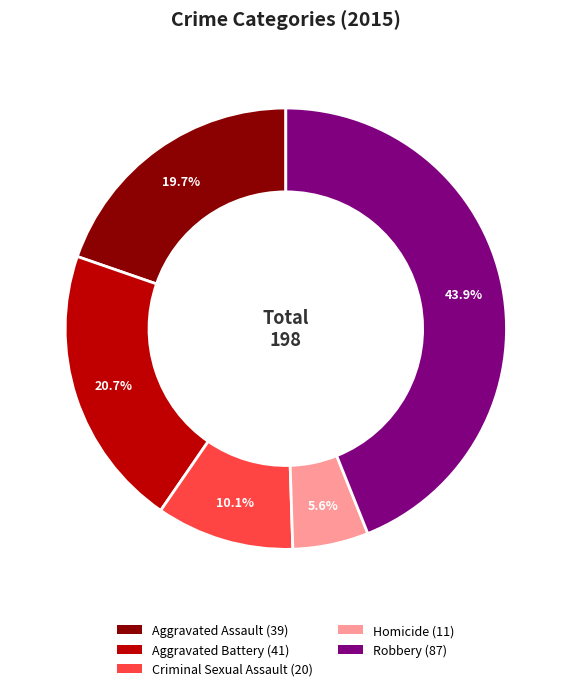

To the nearest percent, what is the combined percentage of Aggravated Assault and Aggravated Battery?

40%